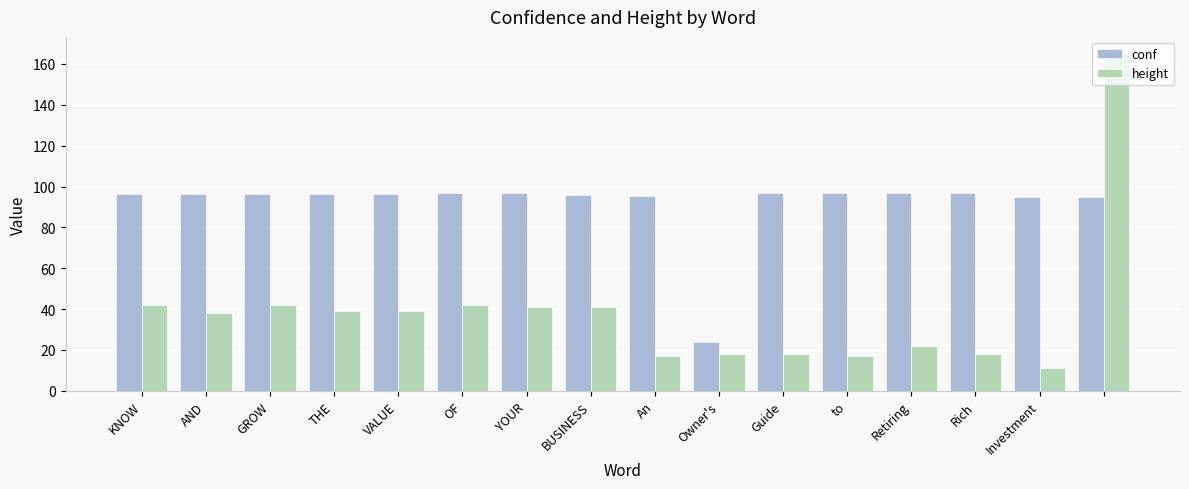

What is the difference between the second highest and second lowest values in the height series?

25.0